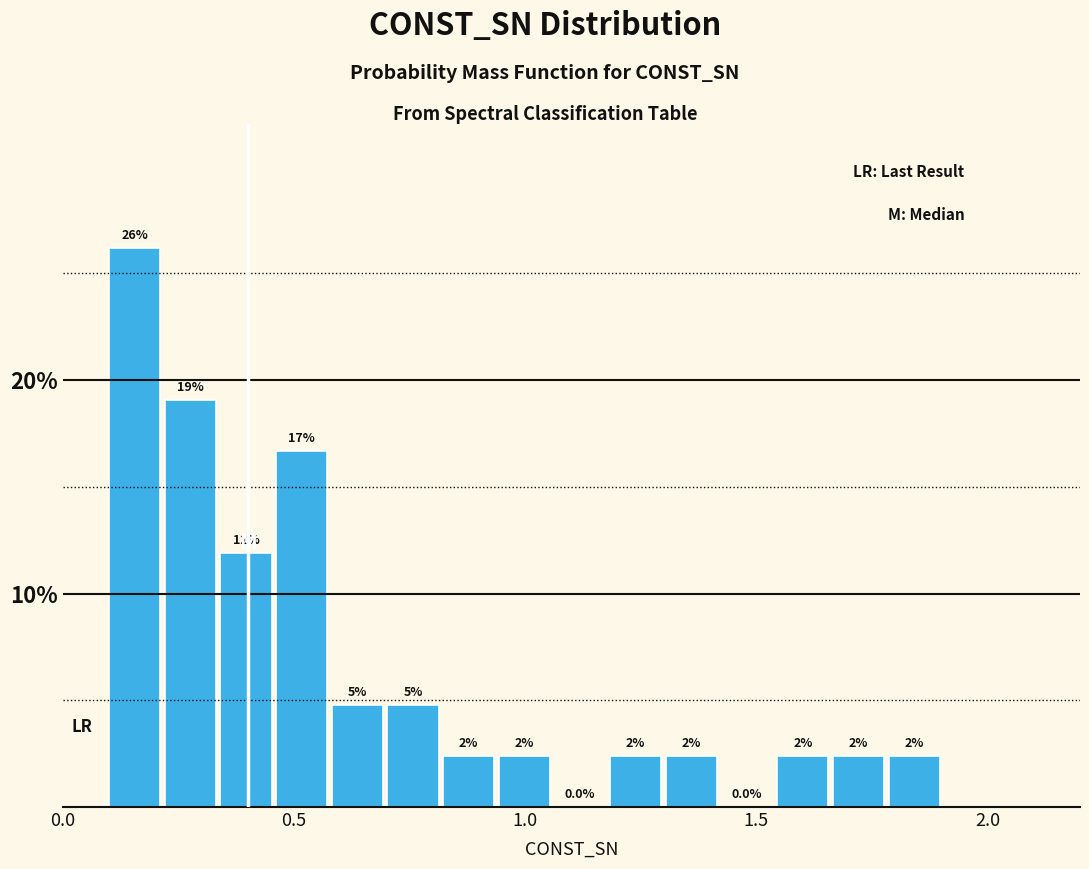

Around what value on the x-axis is the tallest bar? Give the approximate position of its centre, as read against the axis.

0.15